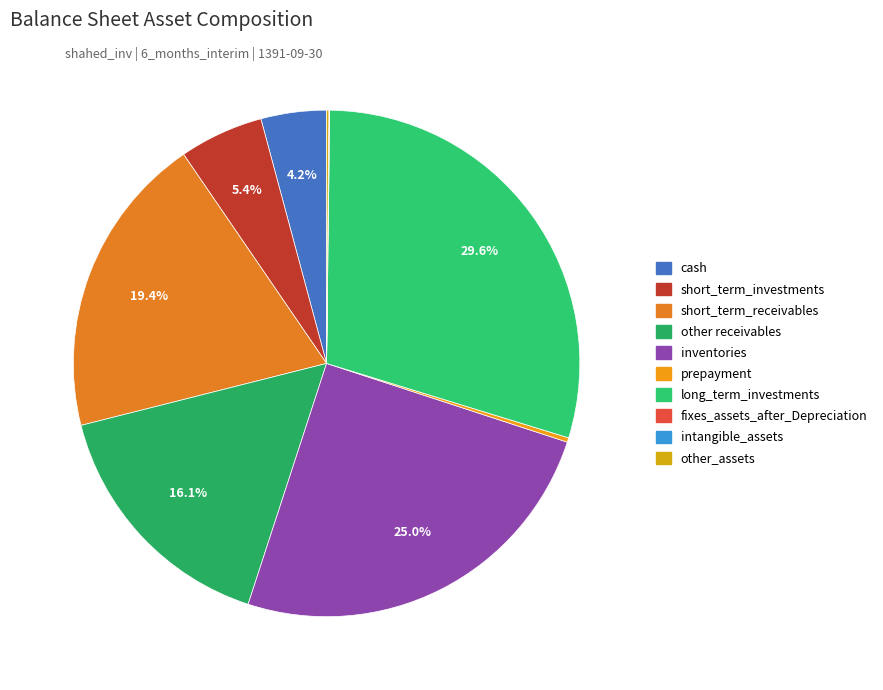

What is the largest slice in the pie chart?

long_term_investments